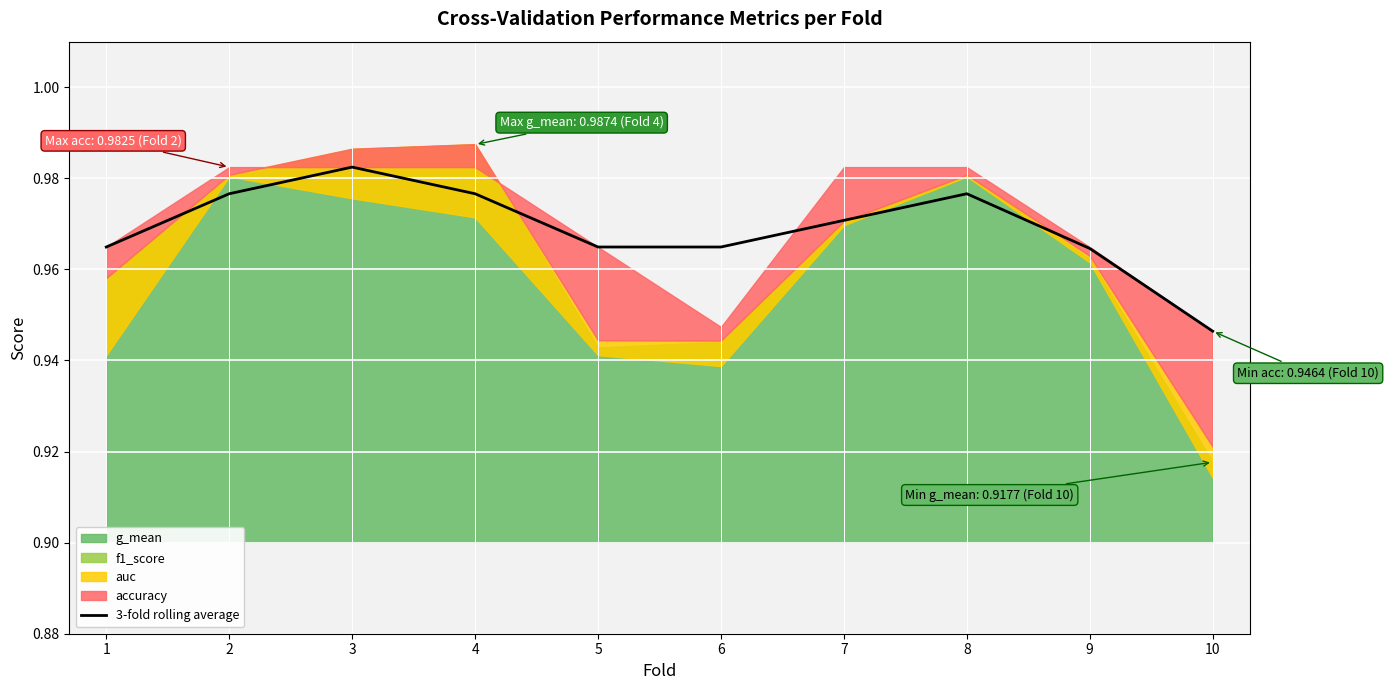

Reading left to right, list all the values displayed in this chart.

1=1.0	2=1.0	3=1.0	4=1.0	5=1.0	6=1.0	7=1.0	8=1.0	9=1.0	10=0.9